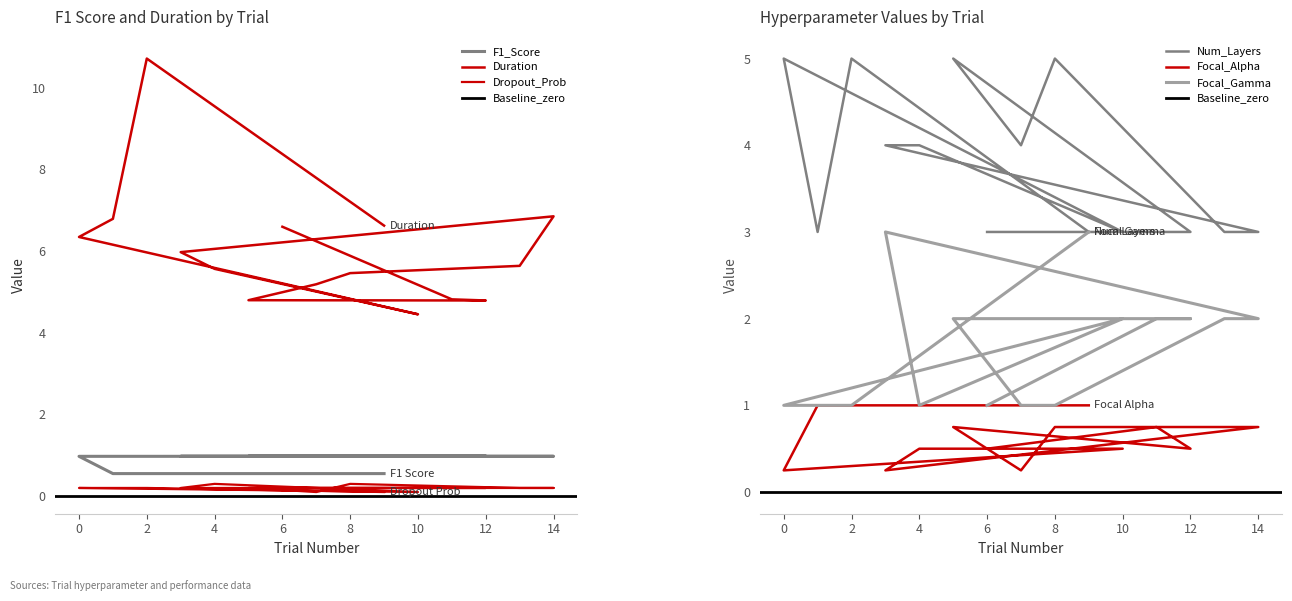

Reading left to right, extract all data points from this chart.

F1_Score: 1.0	1.0	1.0	1.0	1.0	1.0	1.0	1.0	1.0	1.0	1.0	1.0	0.6	0.6	0.6
Duration: 6.6	4.8	4.8	4.8	5.2	5.5	5.6	6.8	6.0	5.6	4.5	6.3	6.8	10.7	6.6
Dropout_Prob: 0.2	0.2	0.2	0.2	0.1	0.3	0.2	0.2	0.2	0.3	0.1	0.2	0.2	0.2	0.1
Num_Layers: 3.0	3.0	3.0	5.0	4.0	5.0	3.0	3.0	4.0	4.0	3.0	5.0	3.0	5.0	3.0
Focal_Alpha: 0.5	0.8	0.5	0.8	0.2	0.8	0.8	0.8	0.2	0.5	0.5	0.2	1.0	1.0	1.0
Focal_Gamma: 1.0	2.0	2.0	2.0	1.0	1.0	2.0	2.0	3.0	1.0	2.0	1.0	1.0	1.0	3.0